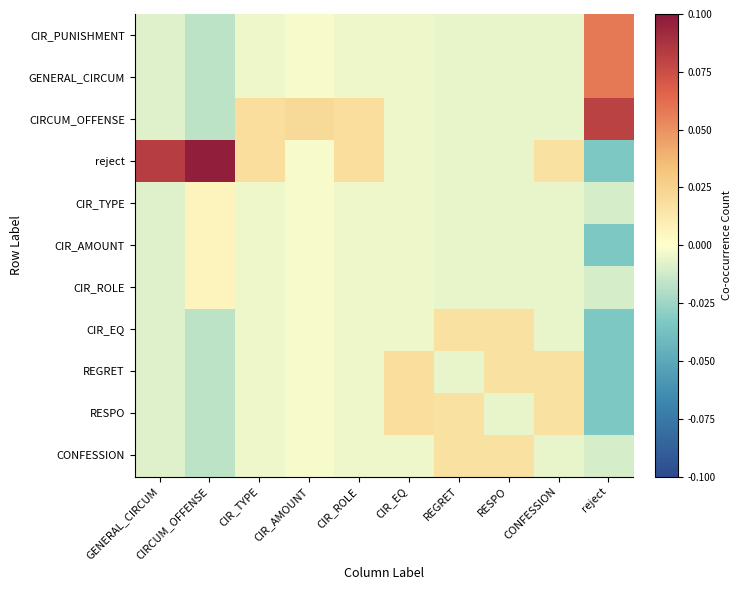

Reading left to right, list all the values displayed in this chart.

CIR_PUNISHMENT: GENERAL_CIRCUM=-0.0	CIRCUM_OFFENSE=-0.0	CIR_TYPE=-0.0	CIR_AMOUNT=-0.0	CIR_ROLE=-0.0	CIR_EQ=-0.0	REGRET=-0.0	RESPO=-0.0	CONFESSION=-0.0	reject=0.1
GENERAL_CIRCUM: GENERAL_CIRCUM=-0.0	CIRCUM_OFFENSE=-0.0	CIR_TYPE=-0.0	CIR_AMOUNT=-0.0	CIR_ROLE=-0.0	CIR_EQ=-0.0	REGRET=-0.0	RESPO=-0.0	CONFESSION=-0.0	reject=0.1
CIRCUM_OFFENSE: GENERAL_CIRCUM=-0.0	CIRCUM_OFFENSE=-0.0	CIR_TYPE=0.0	CIR_AMOUNT=0.0	CIR_ROLE=0.0	CIR_EQ=-0.0	REGRET=-0.0	RESPO=-0.0	CONFESSION=-0.0	reject=0.1
reject: GENERAL_CIRCUM=0.1	CIRCUM_OFFENSE=0.1	CIR_TYPE=0.0	CIR_AMOUNT=-0.0	CIR_ROLE=0.0	CIR_EQ=-0.0	REGRET=-0.0	RESPO=-0.0	CONFESSION=0.0	reject=-0.0
CIR_TYPE: GENERAL_CIRCUM=-0.0	CIRCUM_OFFENSE=0.0	CIR_TYPE=-0.0	CIR_AMOUNT=-0.0	CIR_ROLE=-0.0	CIR_EQ=-0.0	REGRET=-0.0	RESPO=-0.0	CONFESSION=-0.0	reject=-0.0
CIR_AMOUNT: GENERAL_CIRCUM=-0.0	CIRCUM_OFFENSE=0.0	CIR_TYPE=-0.0	CIR_AMOUNT=-0.0	CIR_ROLE=-0.0	CIR_EQ=-0.0	REGRET=-0.0	RESPO=-0.0	CONFESSION=-0.0	reject=-0.0
CIR_ROLE: GENERAL_CIRCUM=-0.0	CIRCUM_OFFENSE=0.0	CIR_TYPE=-0.0	CIR_AMOUNT=-0.0	CIR_ROLE=-0.0	CIR_EQ=-0.0	REGRET=-0.0	RESPO=-0.0	CONFESSION=-0.0	reject=-0.0
CIR_EQ: GENERAL_CIRCUM=-0.0	CIRCUM_OFFENSE=-0.0	CIR_TYPE=-0.0	CIR_AMOUNT=-0.0	CIR_ROLE=-0.0	CIR_EQ=-0.0	REGRET=0.0	RESPO=0.0	CONFESSION=-0.0	reject=-0.0
REGRET: GENERAL_CIRCUM=-0.0	CIRCUM_OFFENSE=-0.0	CIR_TYPE=-0.0	CIR_AMOUNT=-0.0	CIR_ROLE=-0.0	CIR_EQ=0.0	REGRET=-0.0	RESPO=0.0	CONFESSION=0.0	reject=-0.0
RESPO: GENERAL_CIRCUM=-0.0	CIRCUM_OFFENSE=-0.0	CIR_TYPE=-0.0	CIR_AMOUNT=-0.0	CIR_ROLE=-0.0	CIR_EQ=0.0	REGRET=0.0	RESPO=-0.0	CONFESSION=0.0	reject=-0.0
CONFESSION: GENERAL_CIRCUM=-0.0	CIRCUM_OFFENSE=-0.0	CIR_TYPE=-0.0	CIR_AMOUNT=-0.0	CIR_ROLE=-0.0	CIR_EQ=-0.0	REGRET=0.0	RESPO=0.0	CONFESSION=-0.0	reject=-0.0